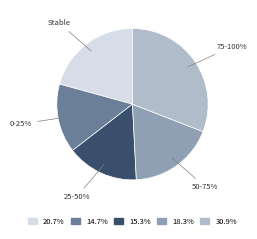

Count the number of slices in the pie.

5